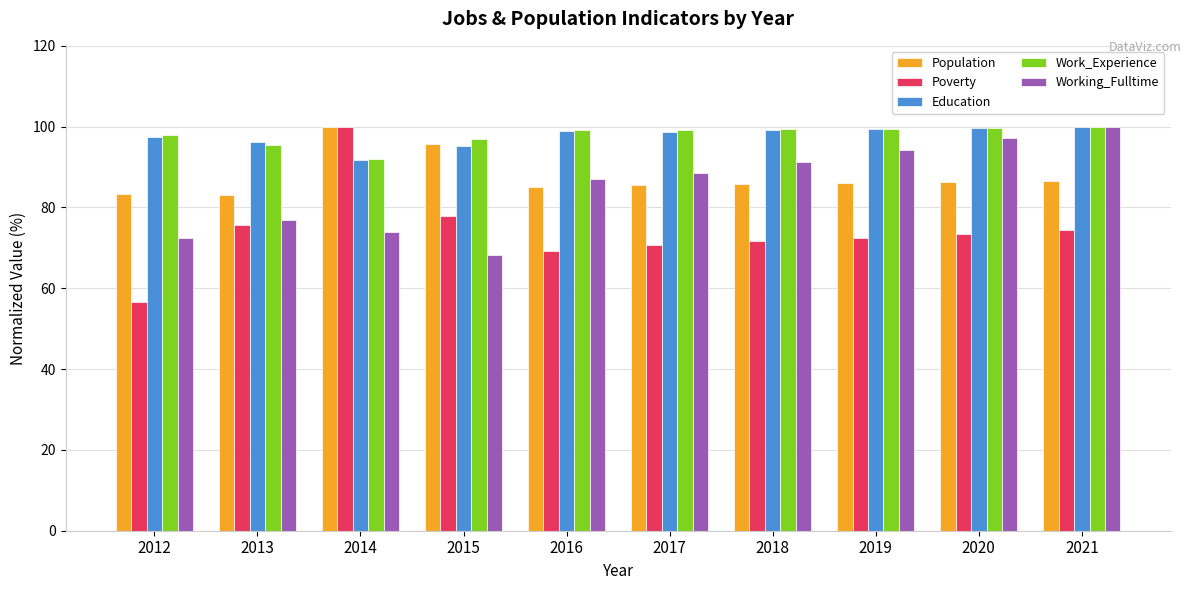

What is the maximum value shown in the chart?

100.0